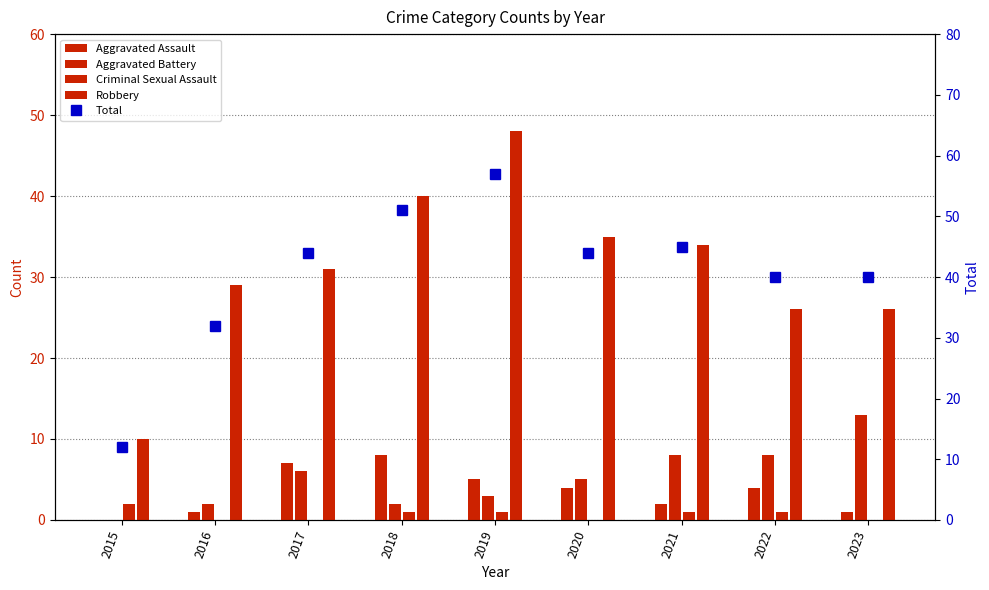

Which has a higher value, 2019 or 2015?

2019